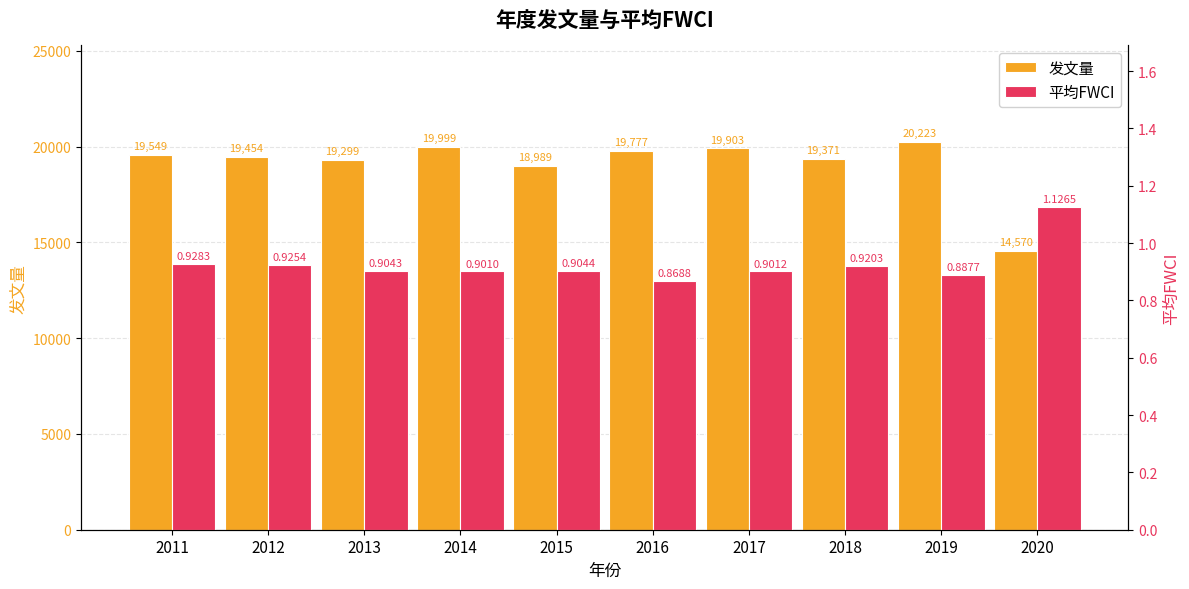

The 平均FWCI series shows 0.9 at 2016. True or false?

True